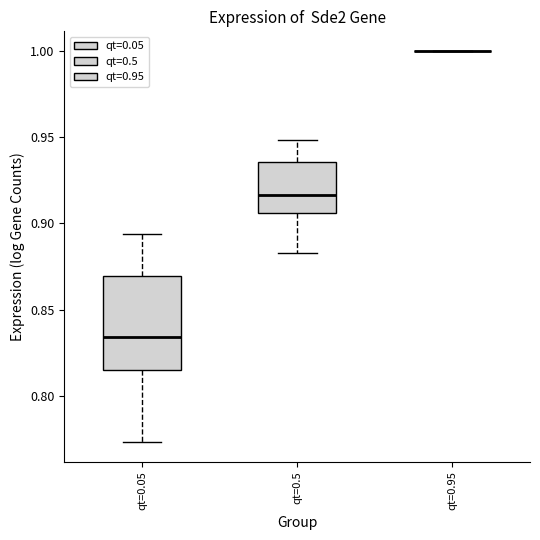

Reading left to right, read every box against the y-axis: the position of its median line, the range the box covers, and the ends of its whiskers. The values are not printed on the chart, so give them approximately, as read against the axis.

qt=0.05: median 0.835, box 0.815 to 0.870, whiskers 0.775 to 0.895
qt=0.5: median 0.915, box 0.905 to 0.935, whiskers 0.880 to 0.950
qt=0.95: box collapsed to a line at 1.000, whiskers 1.000 to 1.000